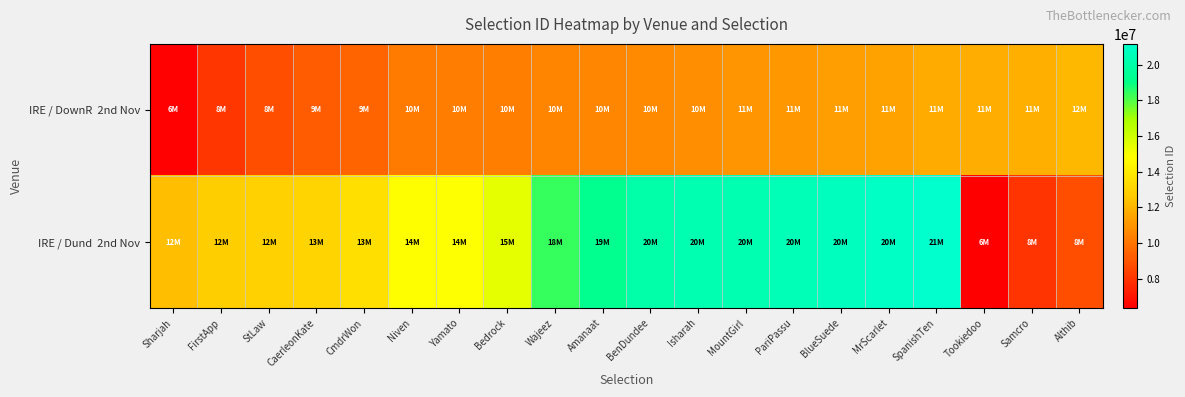

At how many categories does at least one series exceed 19092894?

8